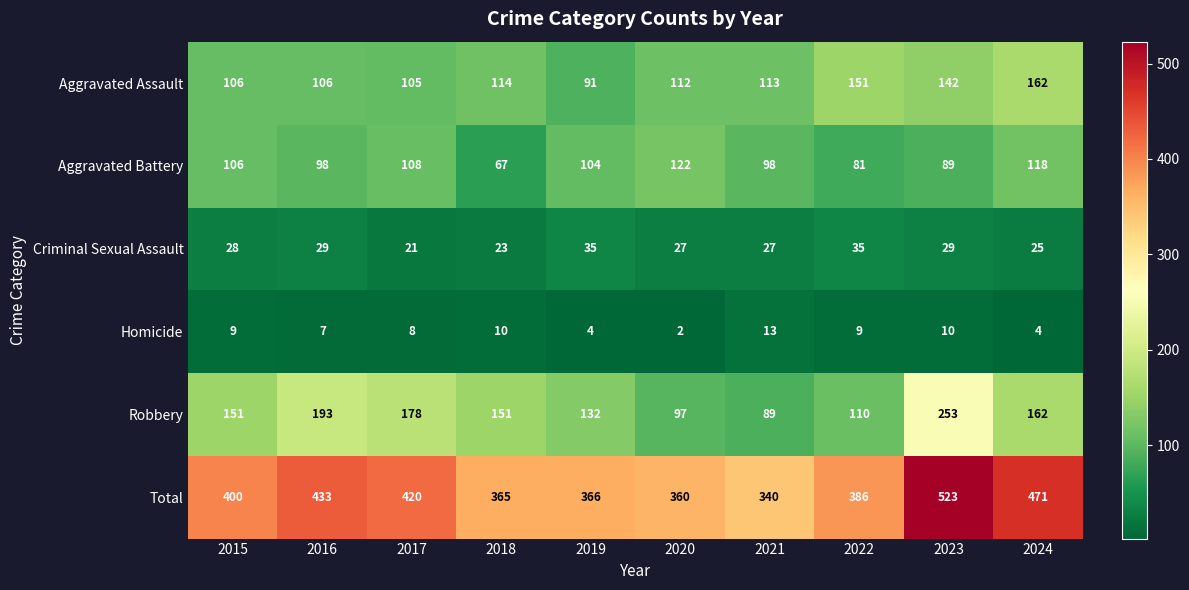

What is the sum of all Aggravated Assault values?

1202